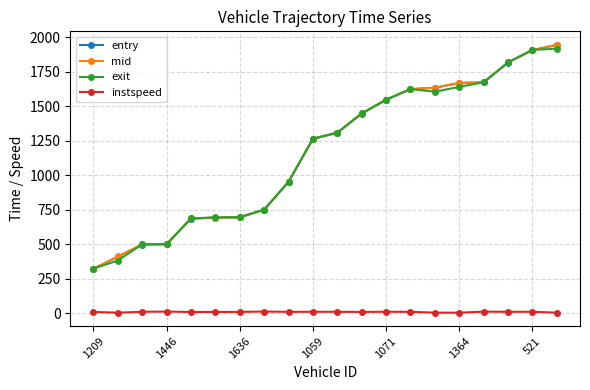

True or false: instspeed and entry intersect in this chart.

False